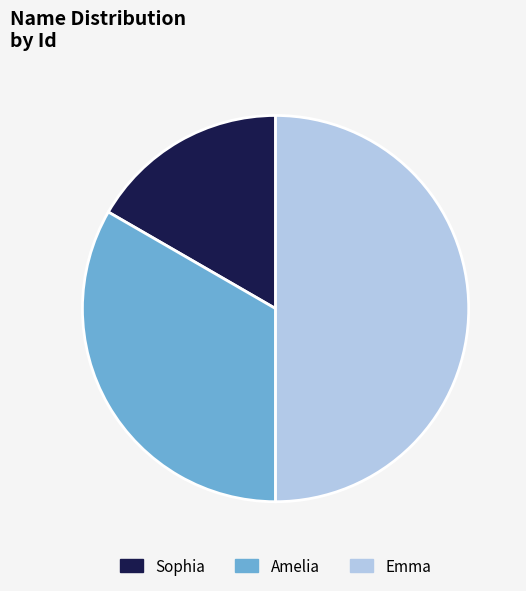

The Amelia slice represents 20% of the pie. True or false?

False